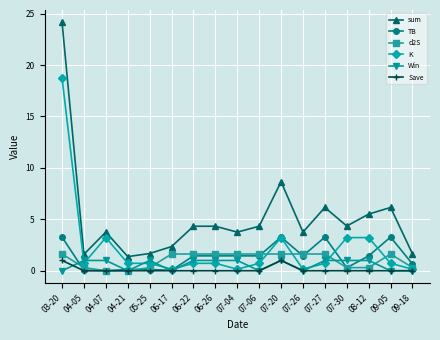

Which series has the largest range (max minus min)?

sum